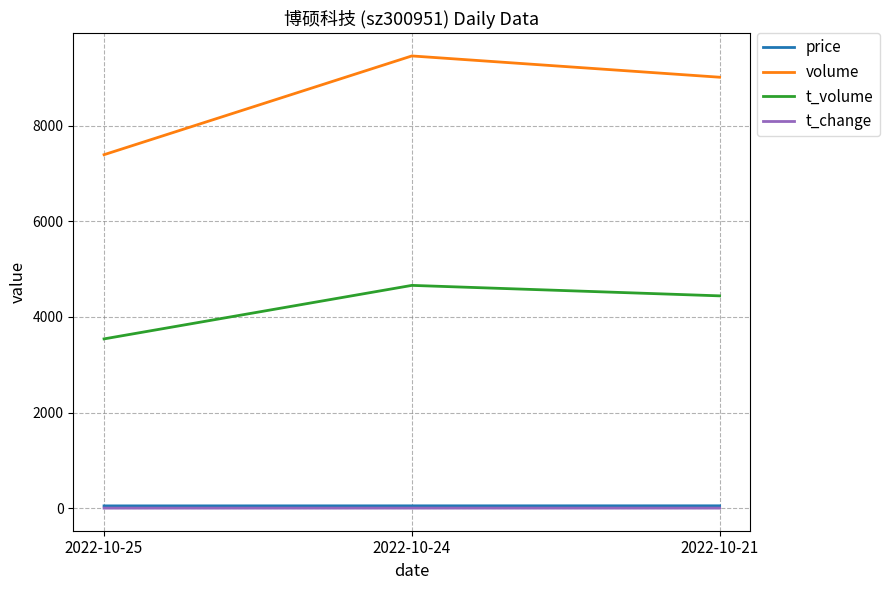

List the labels in order of volume value, smallest first.

2022-10-25, 2022-10-21, 2022-10-24